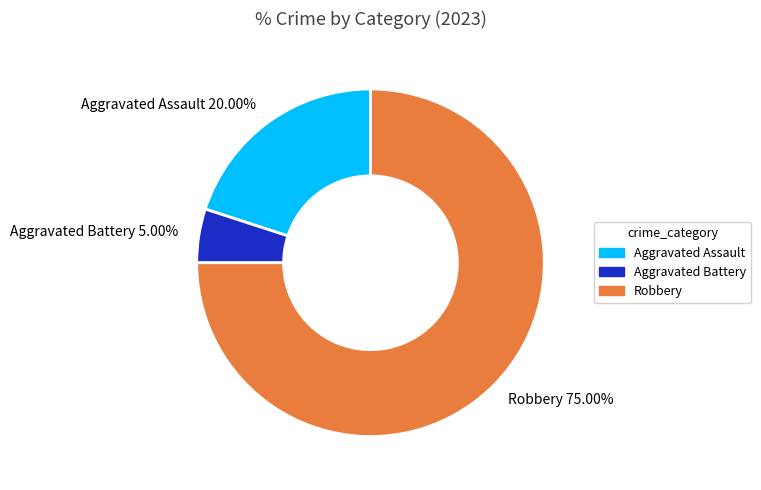

Combined, what portion of the pie is Aggravated Battery and Robbery?

80.0%